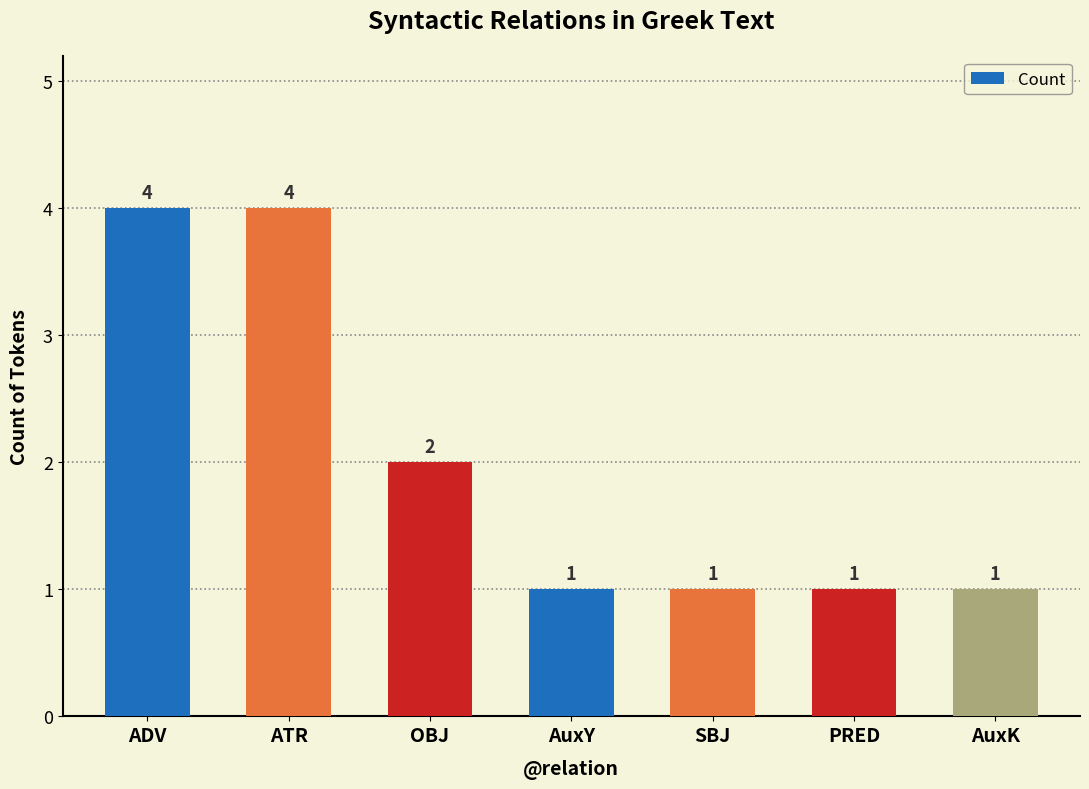

How many series are shown in this chart?

1